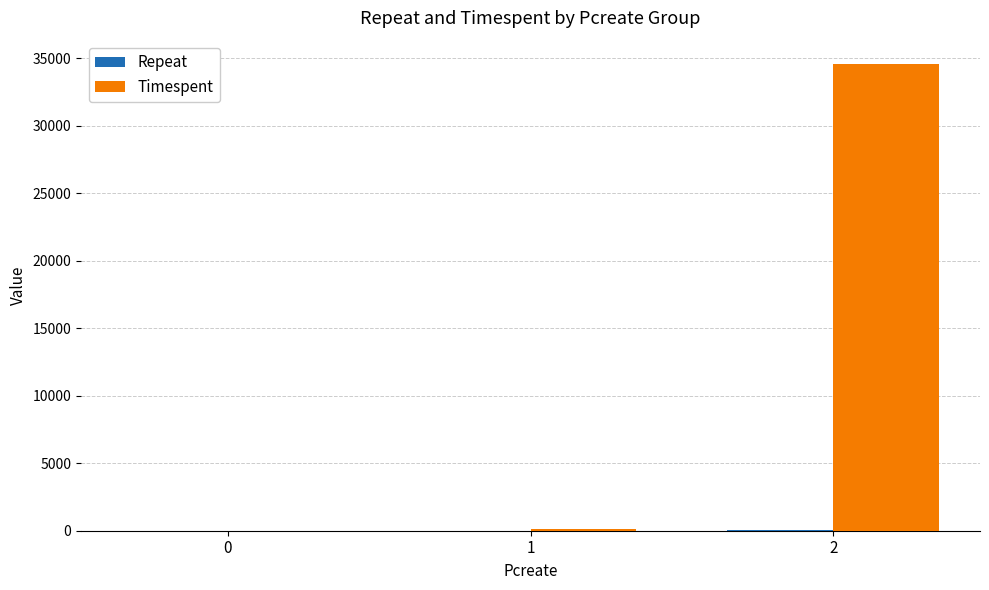

Are the bars horizontal?

No